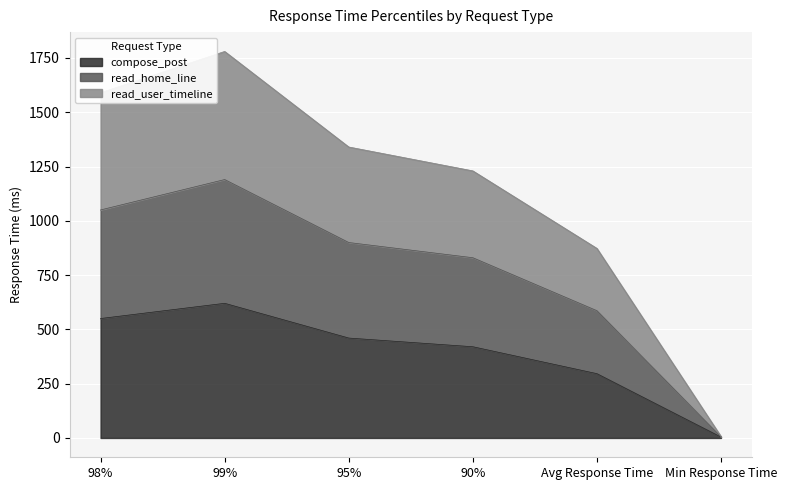

True or false: compose_post has more than 1 points higher than both neighbors.

False